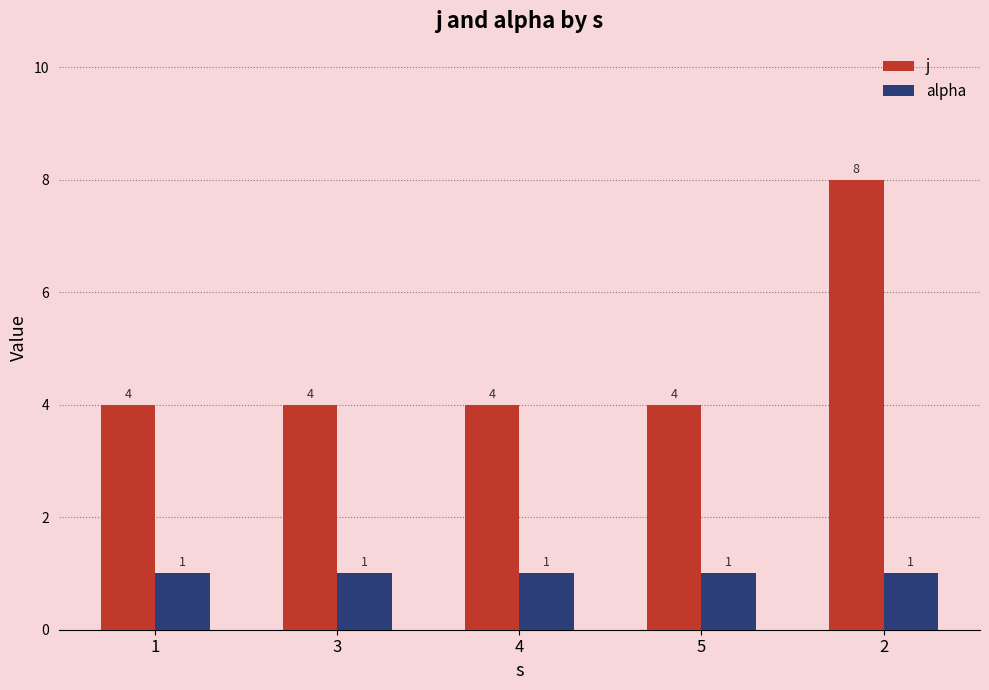

What is the total value across all series at 3?

5